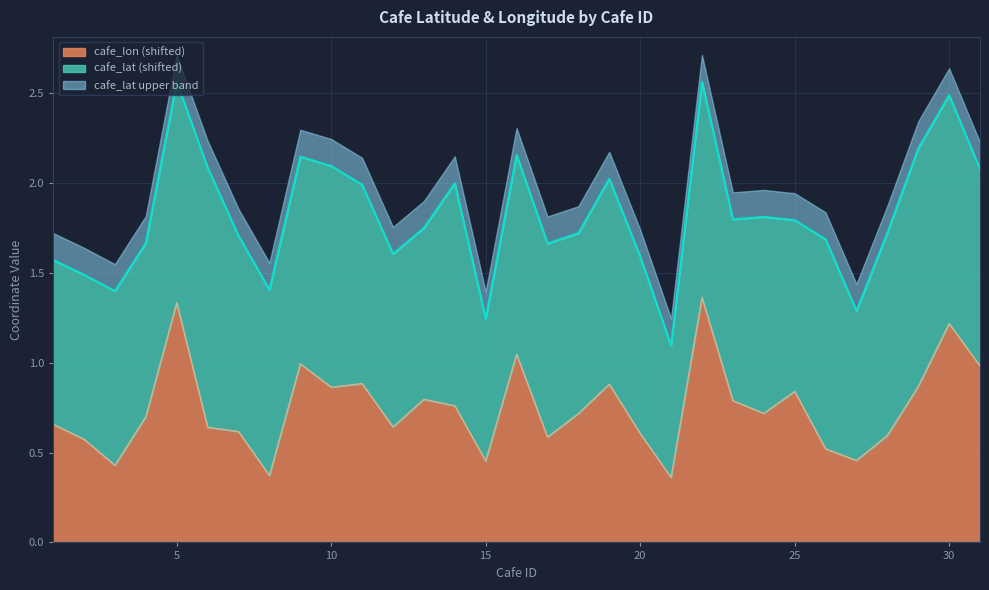

How many interior local valleys (lower than both neighbors) does the data have?

9